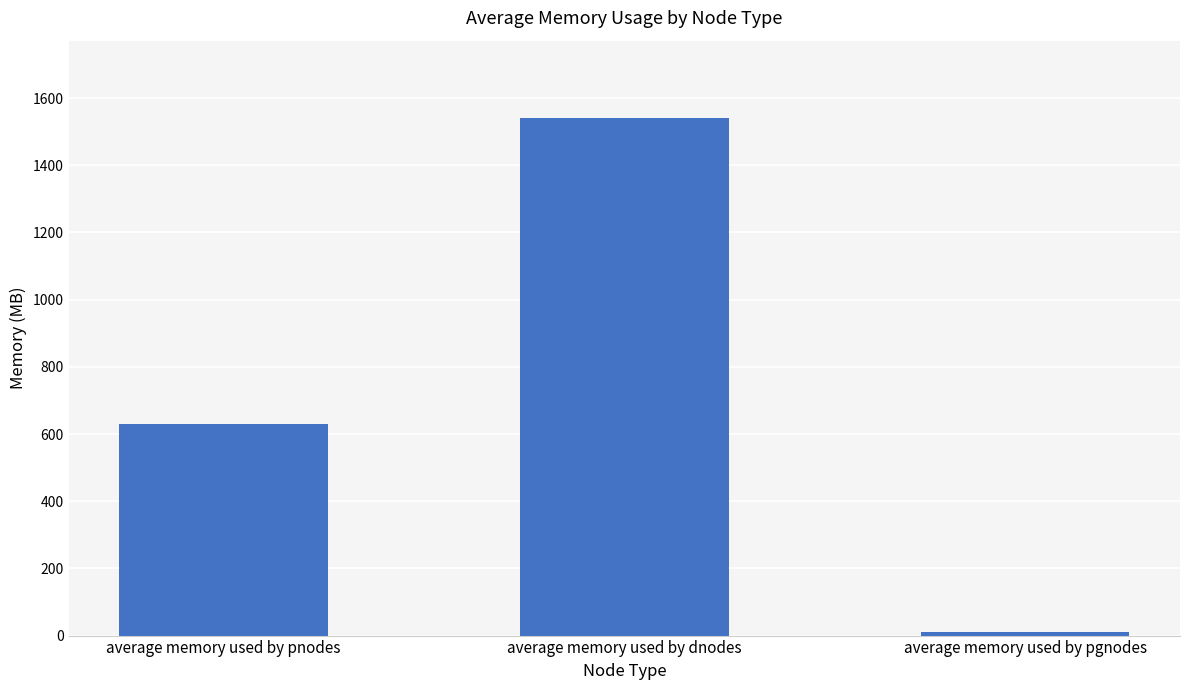

How many bars are there in total?

3